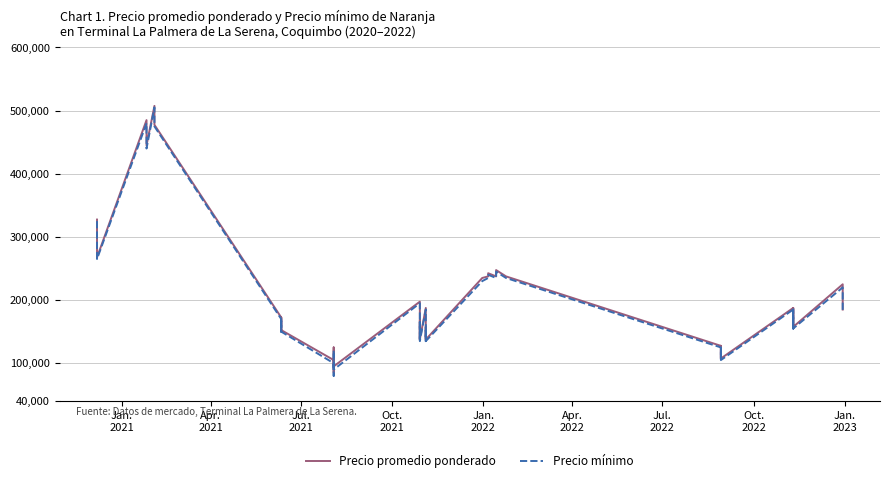

How many values in the Precio mínimo series are below 170000?

20